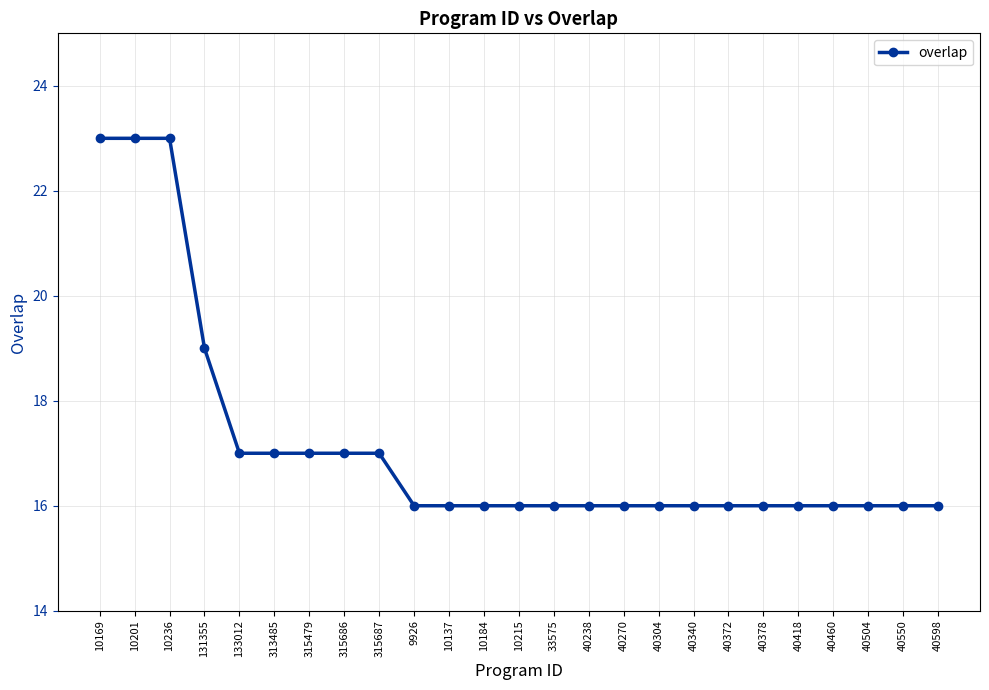

What is the difference between the second highest and second lowest values?

7